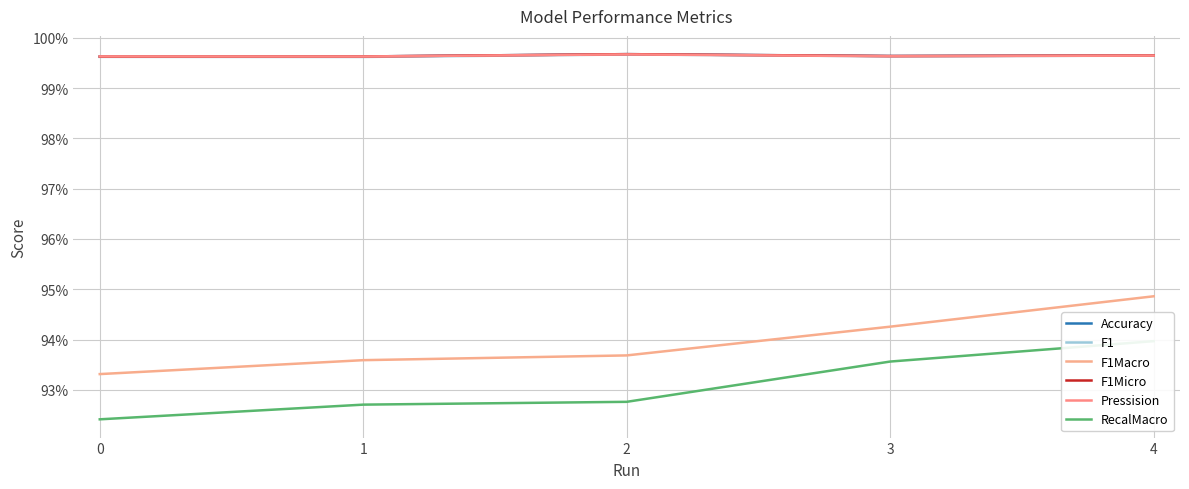

What is the maximum value shown in the chart?

1.0